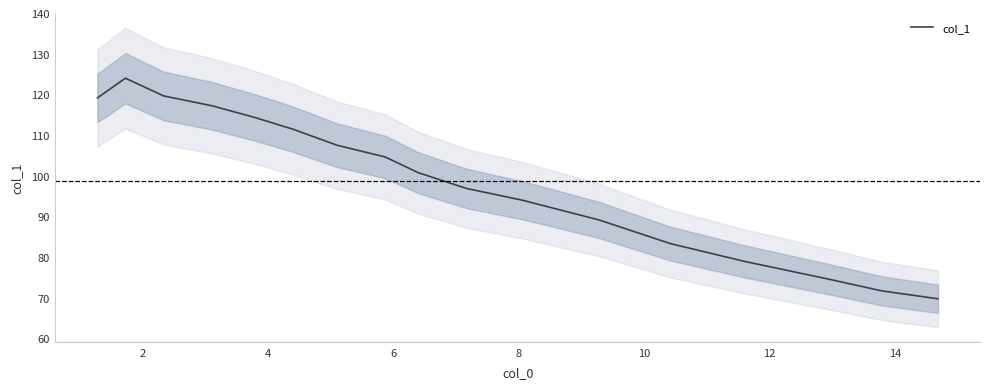

What is the smallest value displayed?

69.7